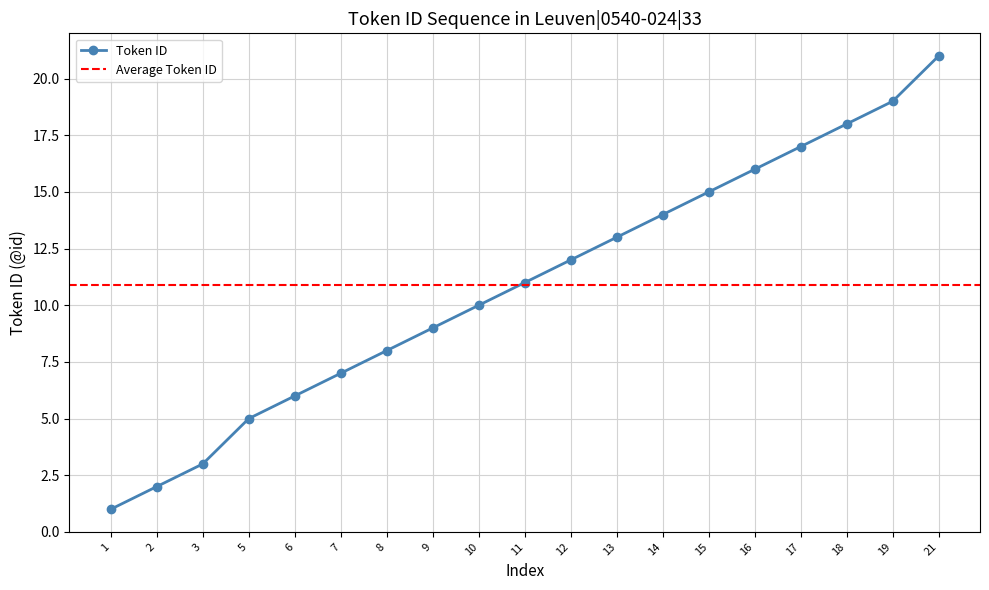

Reading right to left, transcribe all the data shown in this chart.

21	19	18	17	16	15	14	13	12	11	10	9	8	7	6	5	3	2	1